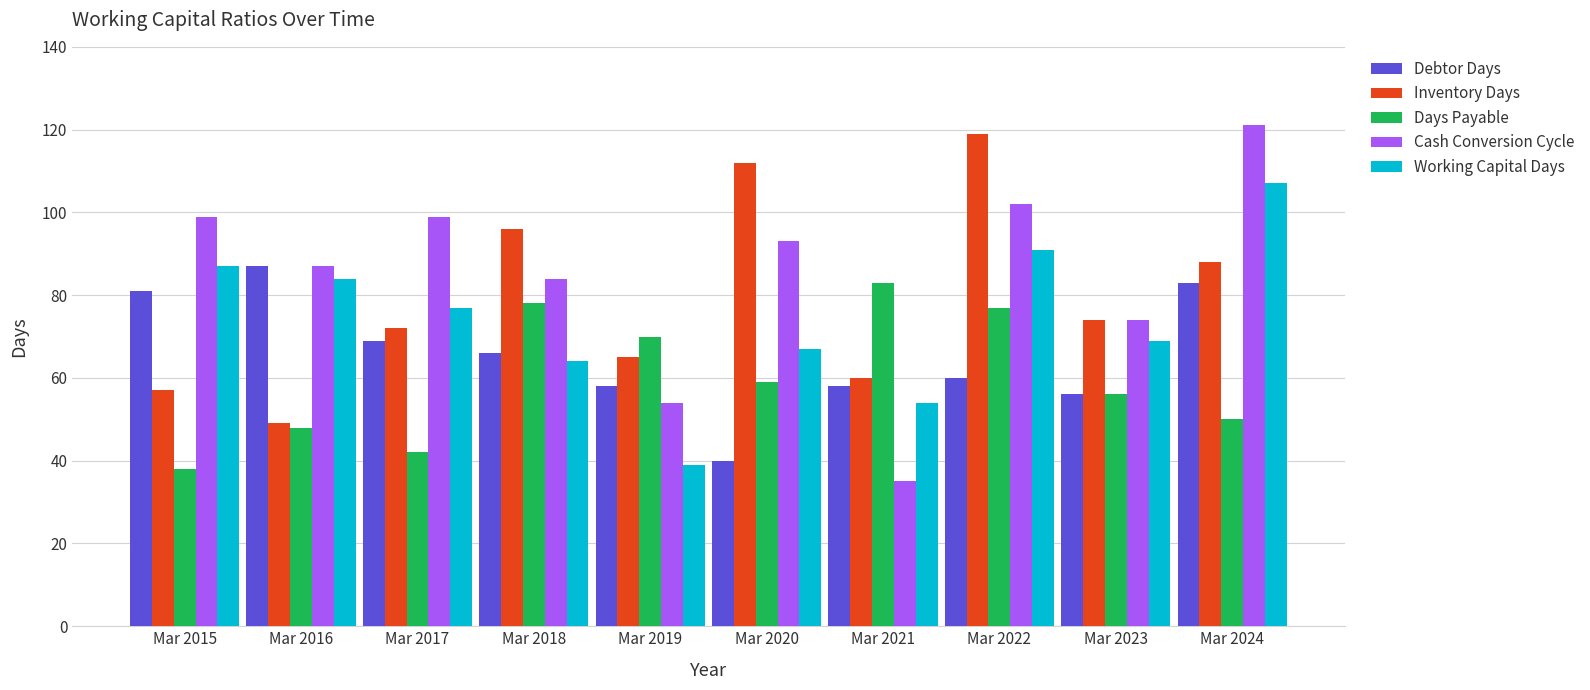

At which label does Inventory Days first exceed 74?

Mar 2018